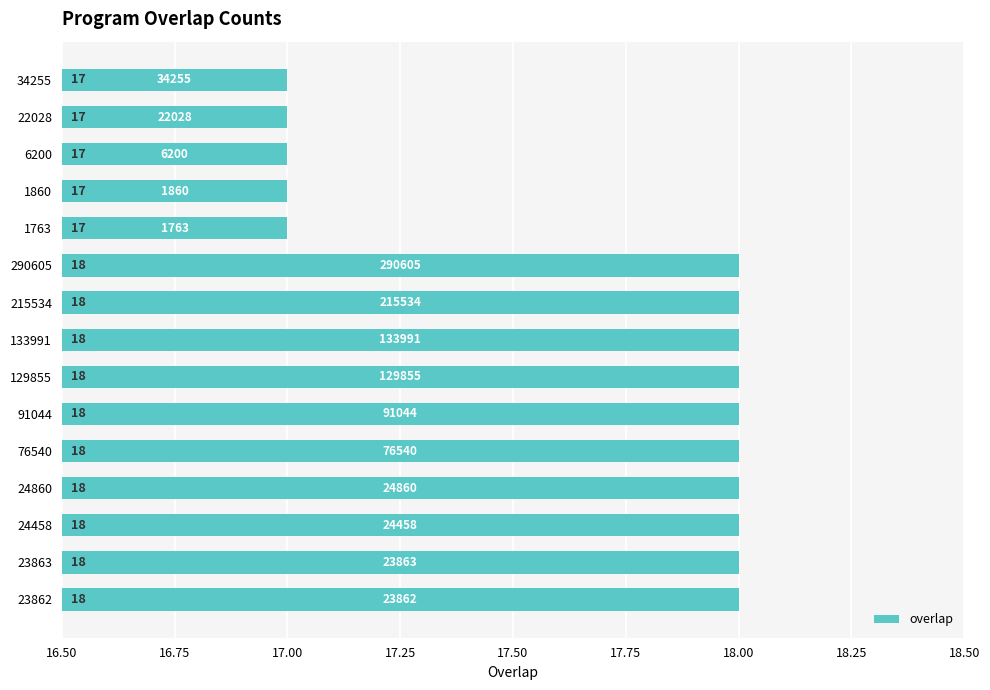

Is it true that the value at 76540 is 31?

False